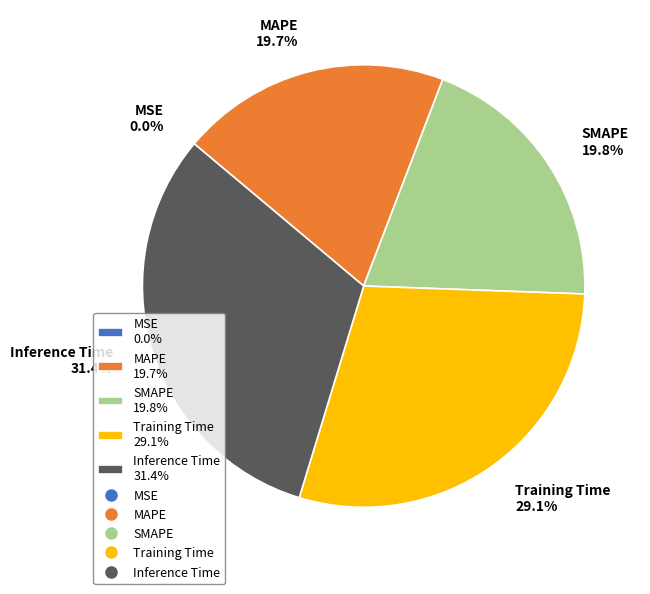

Does any single category account for the majority?

No